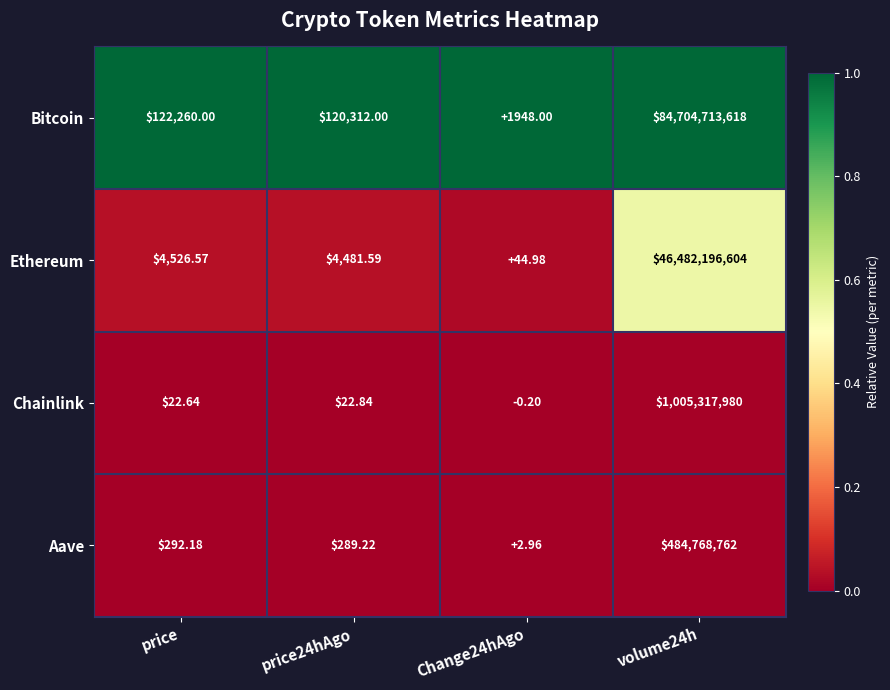

Count the number of data series in this chart.

4